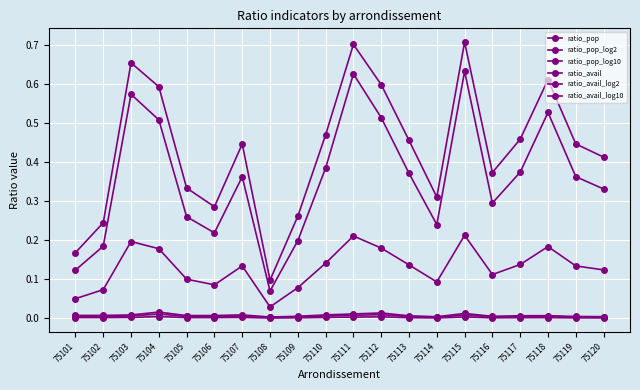

Reading right to left, transcribe all the data shown in this chart.

ratio_pop: 0.0	0.0	0.0	0.0	0.0	0.0	0.0	0.0	0.0	0.0	0.0	0.0	0.0	0.0	0.0	0.0	0.0	0.0	0.0	0.0
ratio_pop_log2: 0.0	0.0	0.0	0.0	0.0	0.0	0.0	0.0	0.0	0.0	0.0	0.0	0.0	0.0	0.0	0.0	0.0	0.0	0.0	0.0
ratio_pop_log10: 0.0	0.0	0.0	0.0	0.0	0.0	0.0	0.0	0.0	0.0	0.0	0.0	0.0	0.0	0.0	0.0	0.0	0.0	0.0	0.0
ratio_avail: 0.3	0.4	0.5	0.4	0.3	0.6	0.2	0.4	0.5	0.6	0.4	0.2	0.1	0.4	0.2	0.3	0.5	0.6	0.2	0.1
ratio_avail_log2: 0.4	0.4	0.6	0.5	0.4	0.7	0.3	0.5	0.6	0.7	0.5	0.3	0.1	0.4	0.3	0.3	0.6	0.7	0.2	0.2
ratio_avail_log10: 0.1	0.1	0.2	0.1	0.1	0.2	0.1	0.1	0.2	0.2	0.1	0.1	0.0	0.1	0.1	0.1	0.2	0.2	0.1	0.1